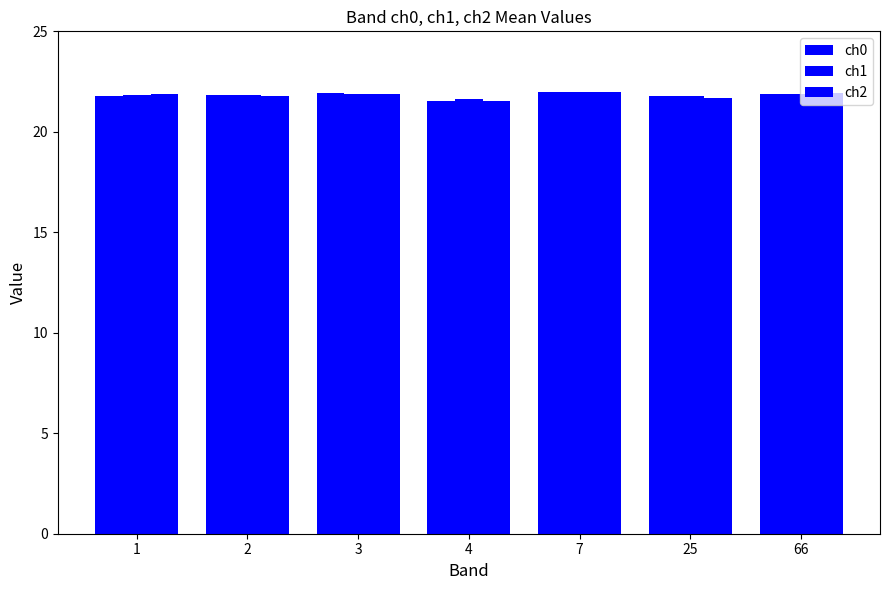

Which label corresponds to the largest value in the chart?

7